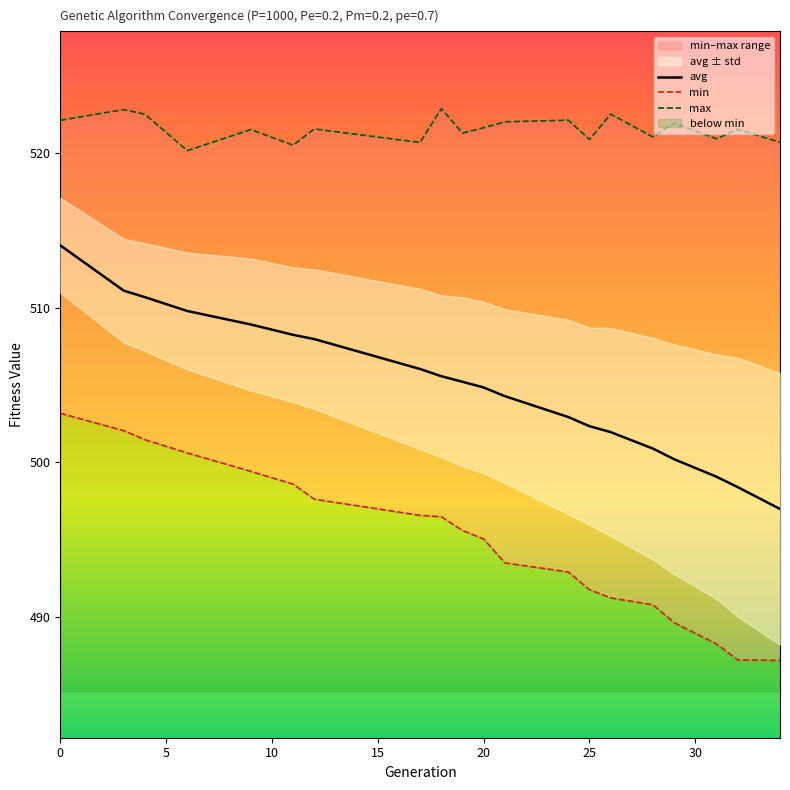

How many data points in avg are less than 505?

10